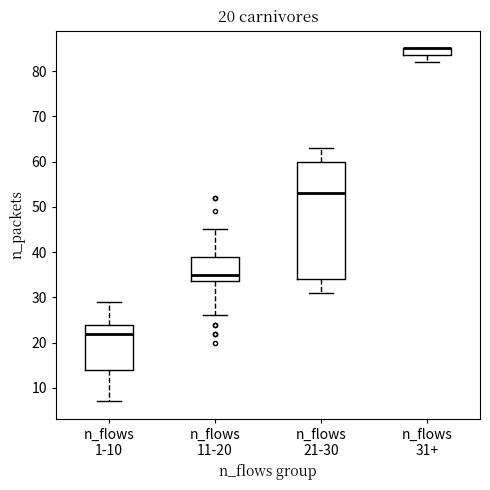

Which box is the tallest, from its lower edge to its upper edge?

n_flows 21-30